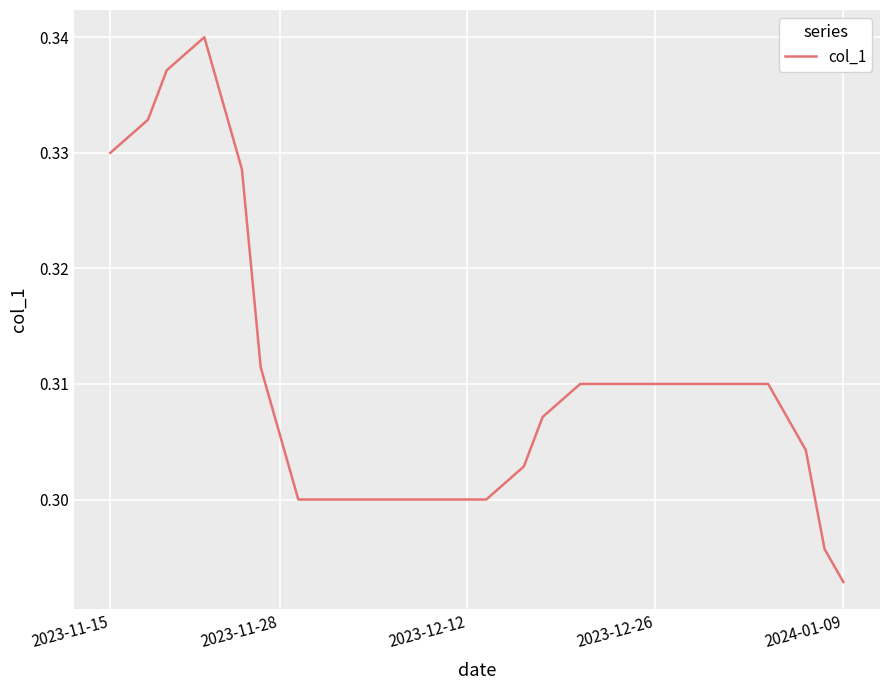

How many categories are shown in the chart?

40